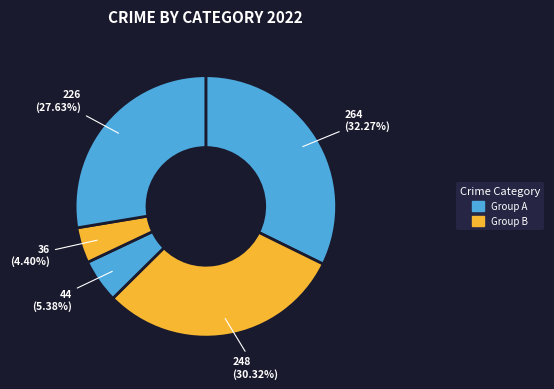

How many slices are in this pie chart?

5